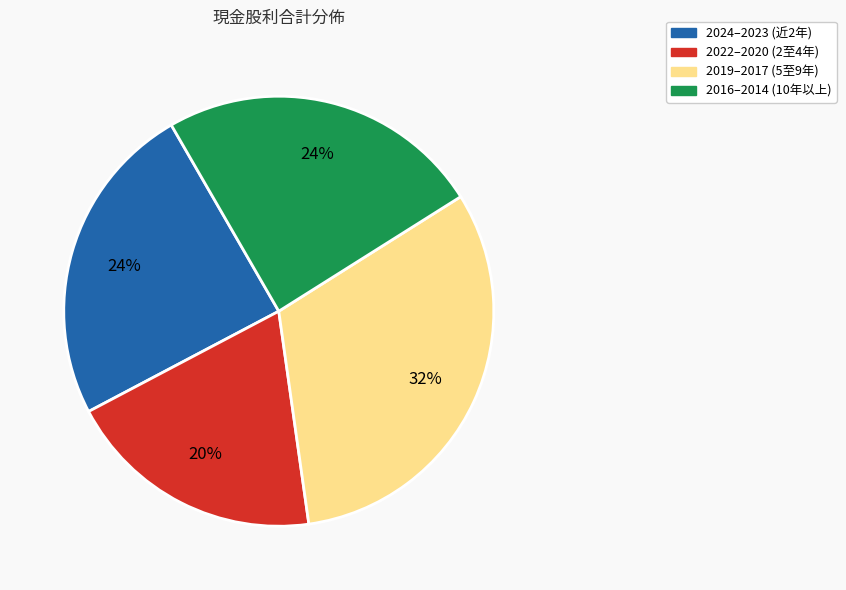

To the nearest percent, what is the difference between the largest and smallest slice percentages?

12%